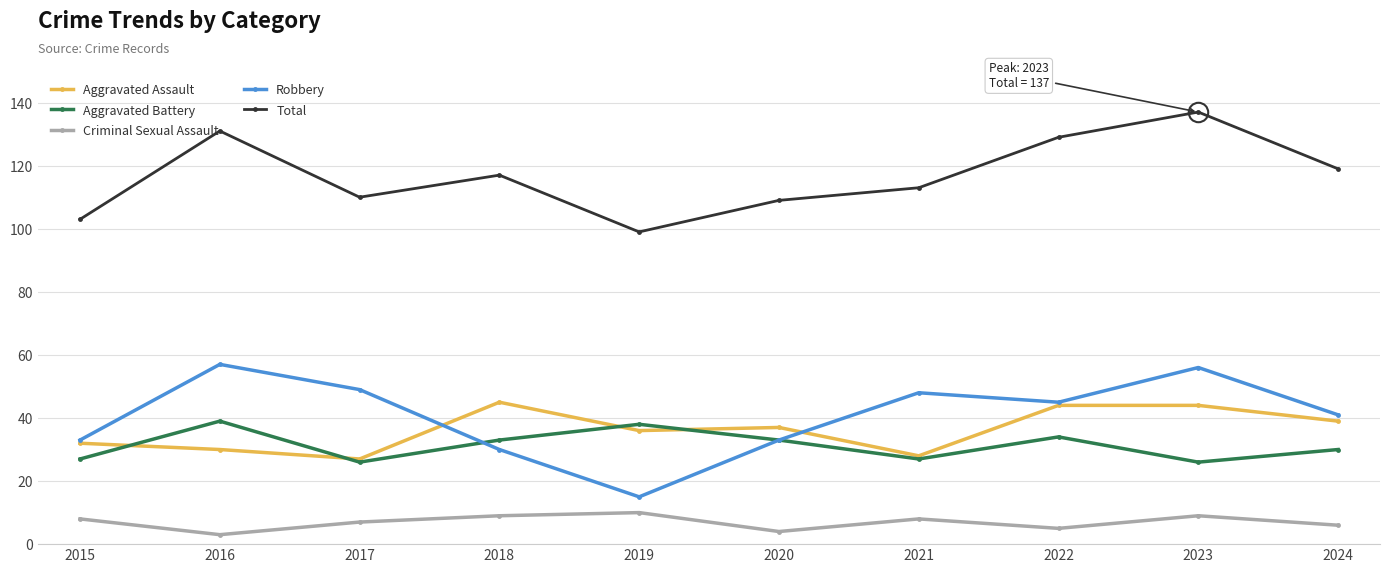

The Aggravated Assault series shows 44 at 2023. True or false?

True